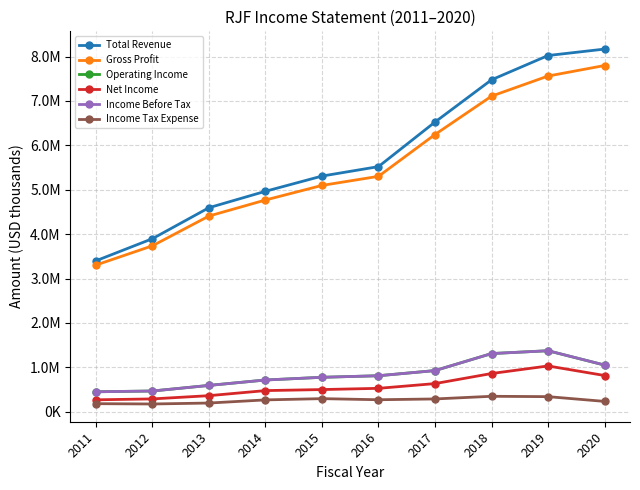

What is the approximate value of Gross Profit at 2019, to the nearest 50?

7561000